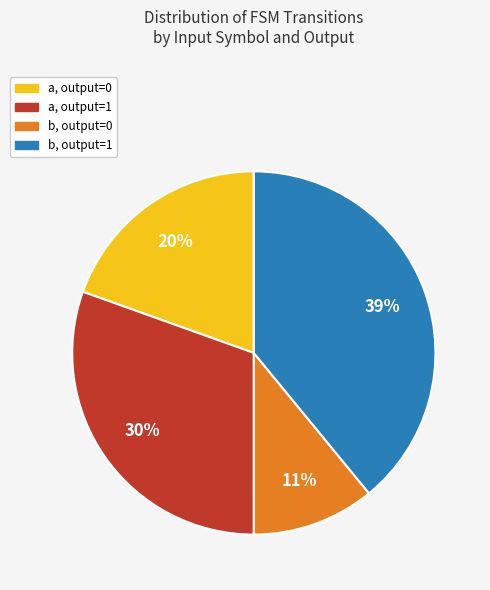

Which slice is the largest?

b, output=1